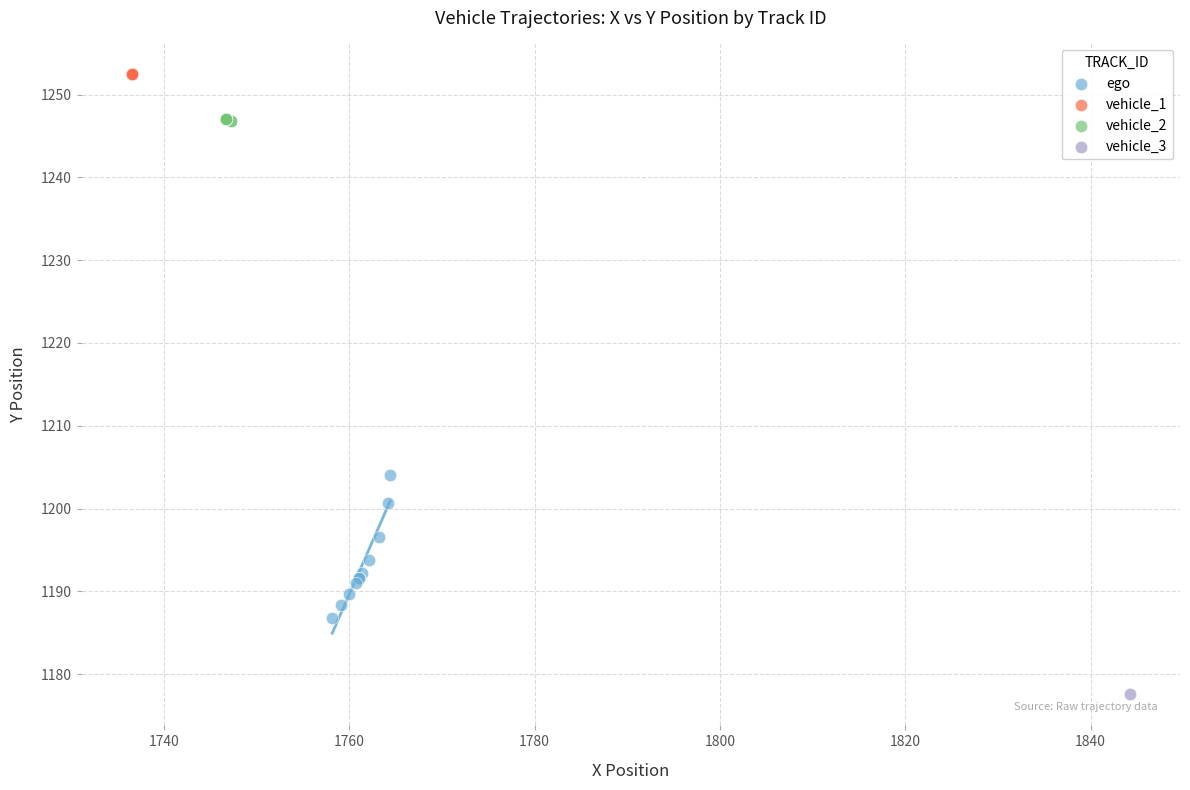

What are all the series names shown in the legend?

ego, vehicle_1, vehicle_2, vehicle_3